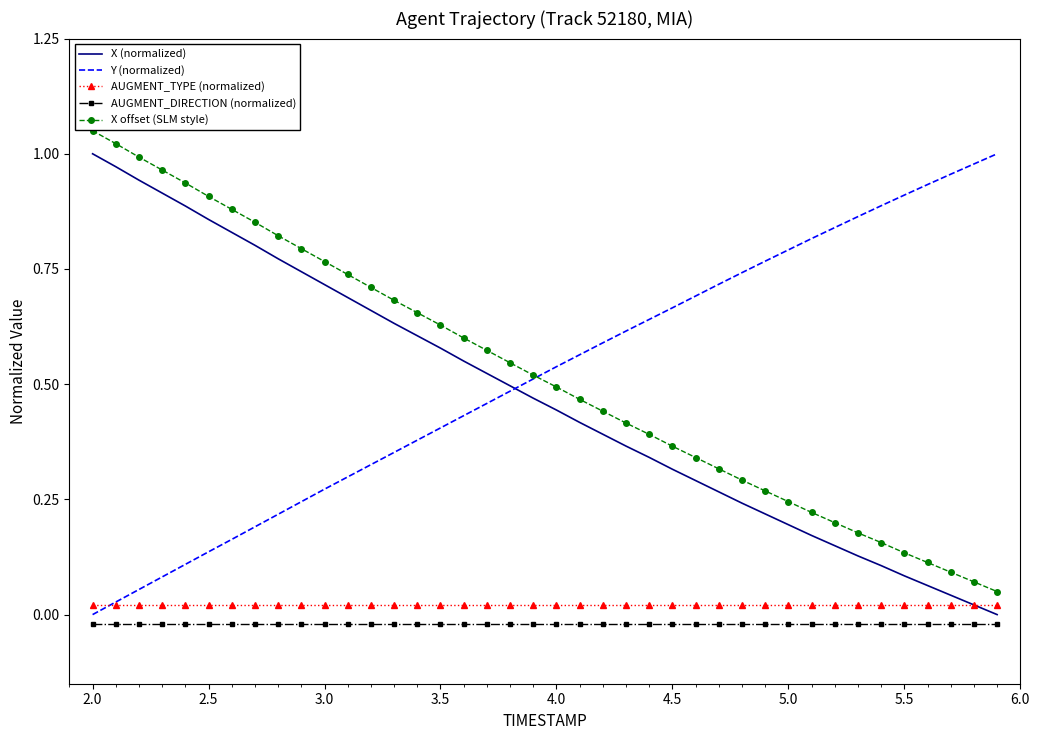

True or false: AUGMENT_DIRECTION (normalized) and AUGMENT_TYPE (normalized) intersect in this chart.

False